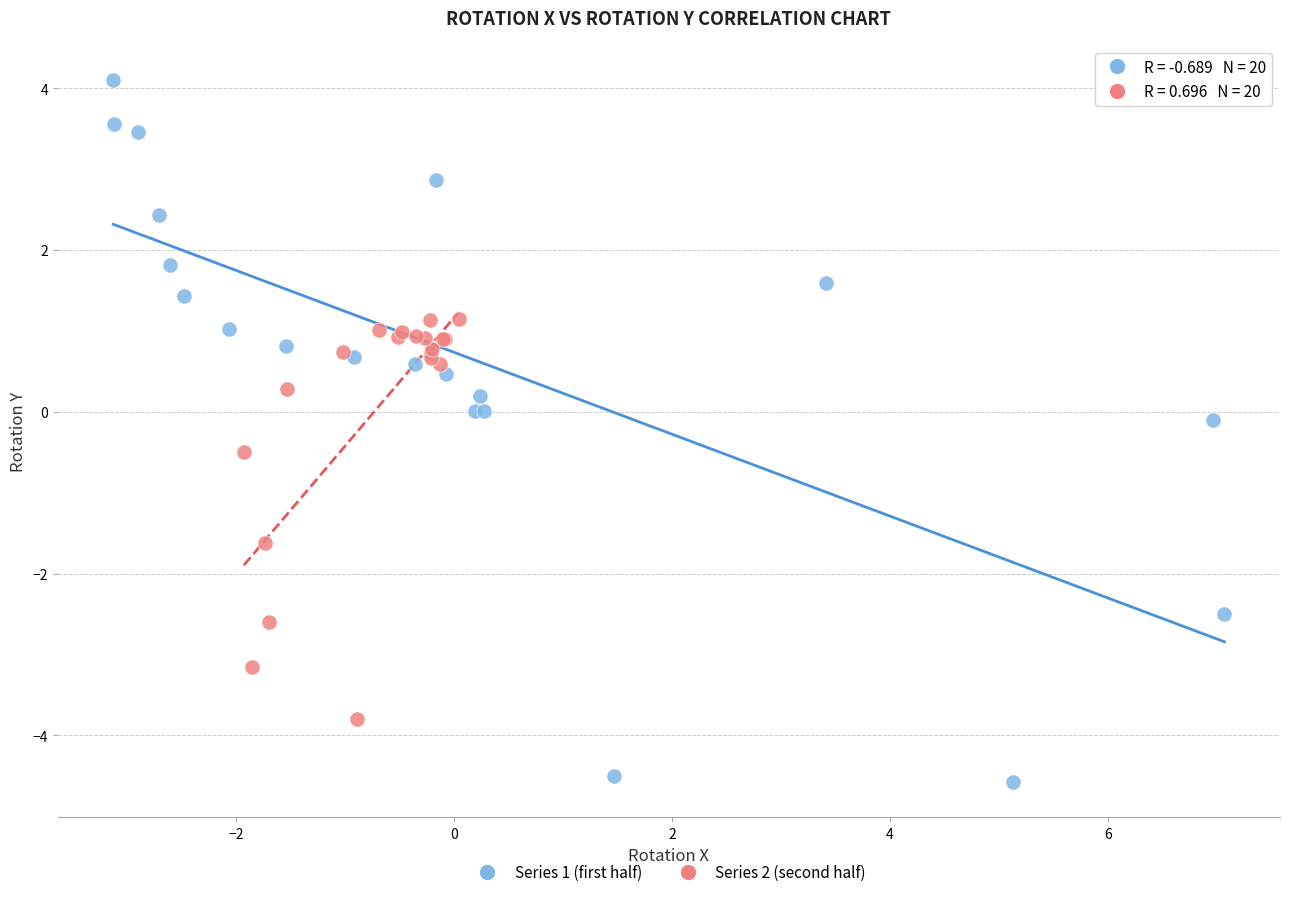

Which series reaches the maximum Y coordinate?

Series 1 (first half)